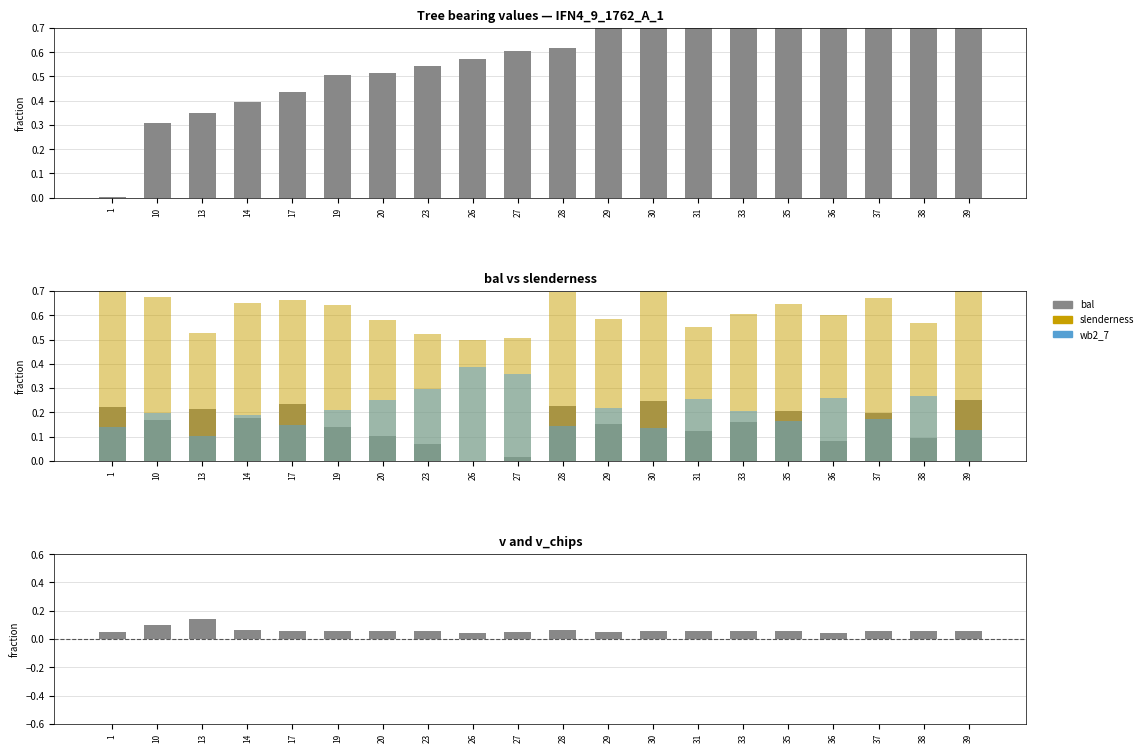

Which series has the largest range (max minus min)?

bearing